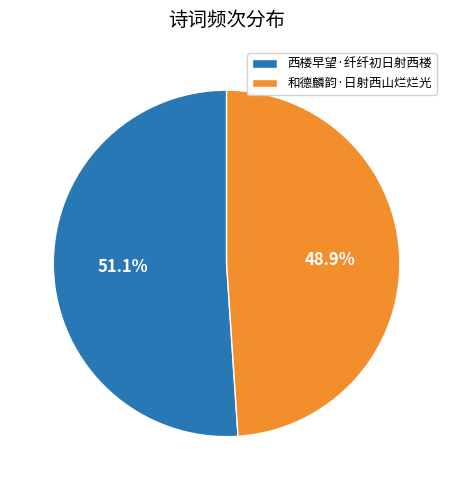

True or false: 和德麟韵·日射西山烂烂光 accounts for 49% of the total.

True